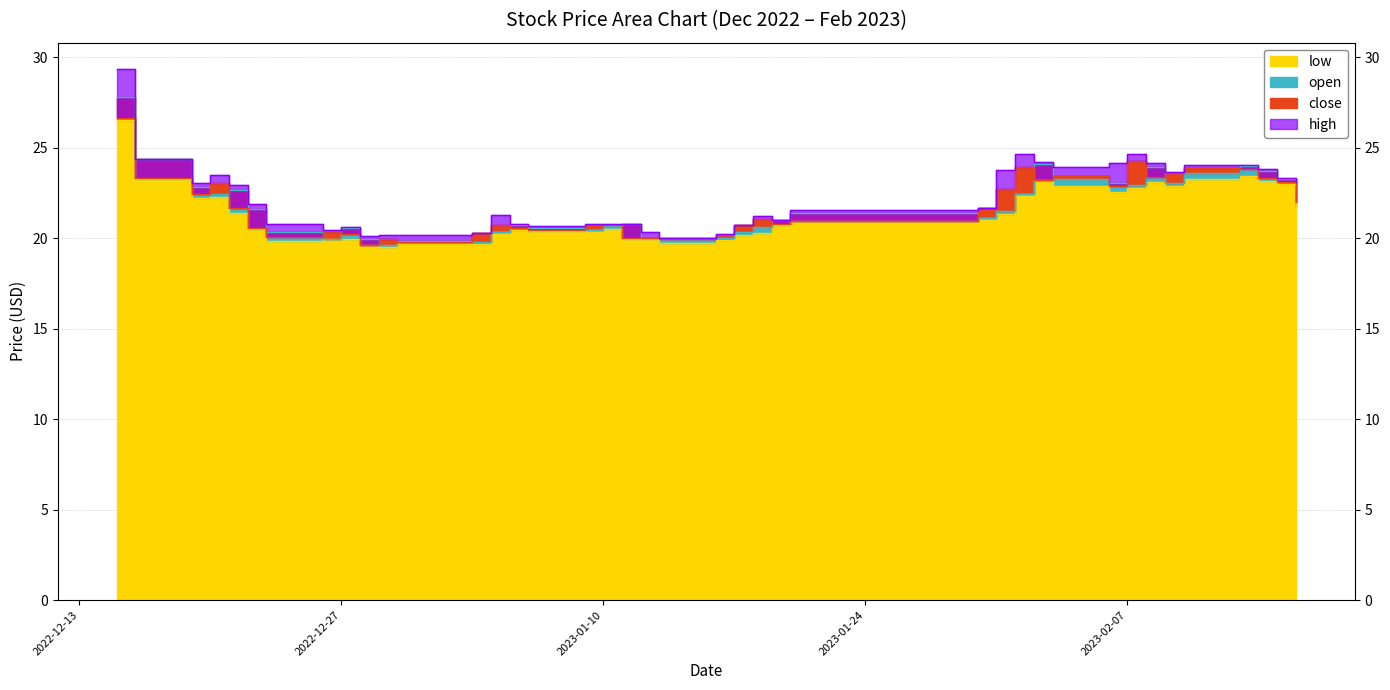

What is the spread (max minus min) of values at 2023-01-10?

0.2